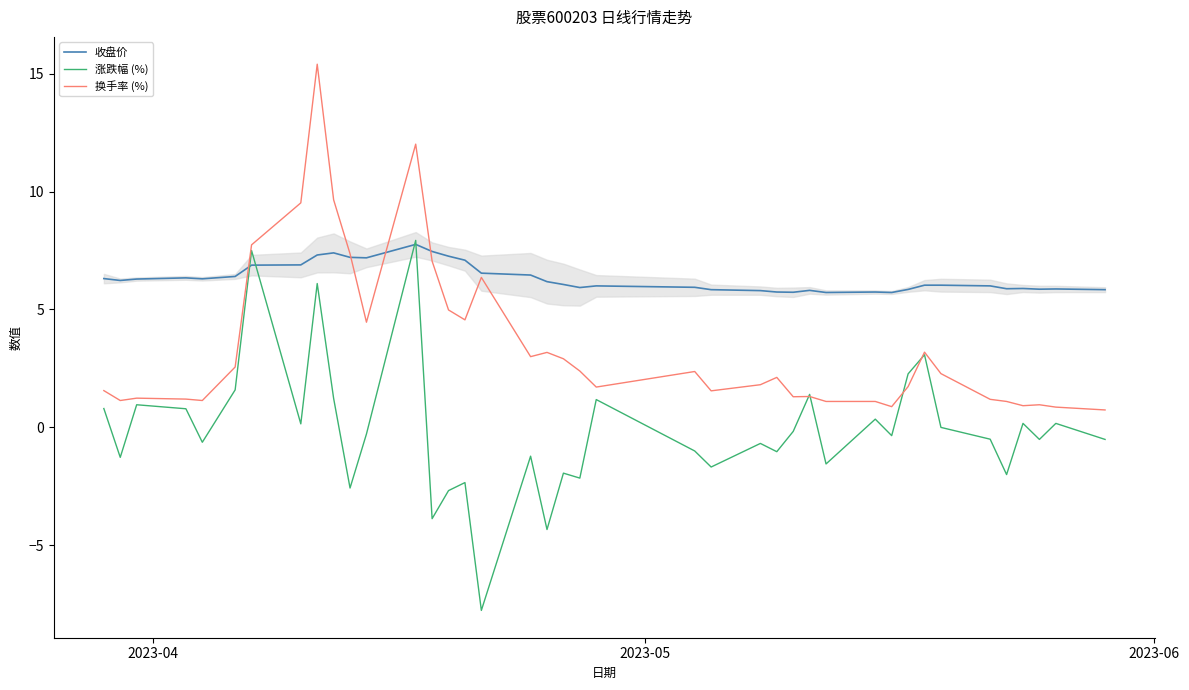

Which series ends up on top after the final intersection of 涨跌幅 (%) and 收盘价?

收盘价